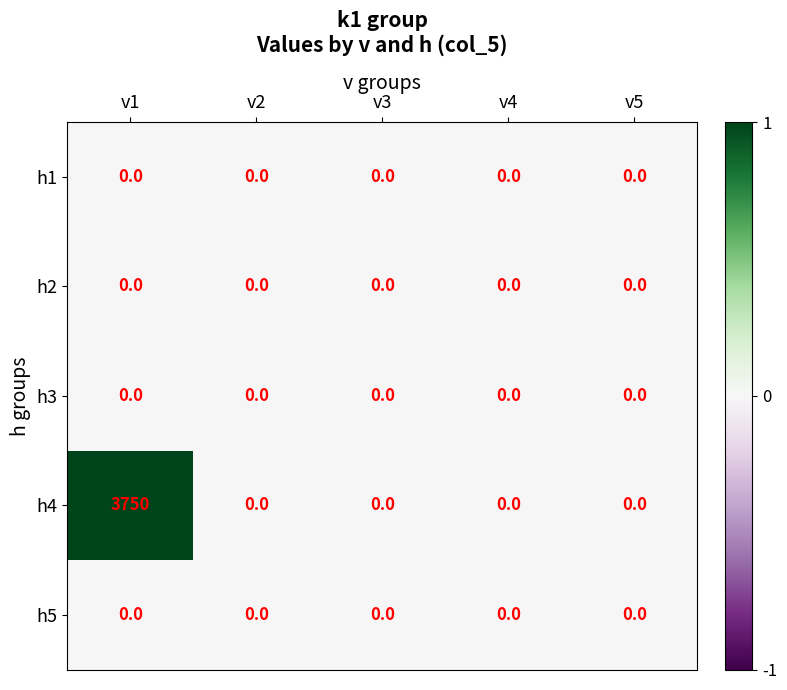

Which series has the widest spread of values?

h4